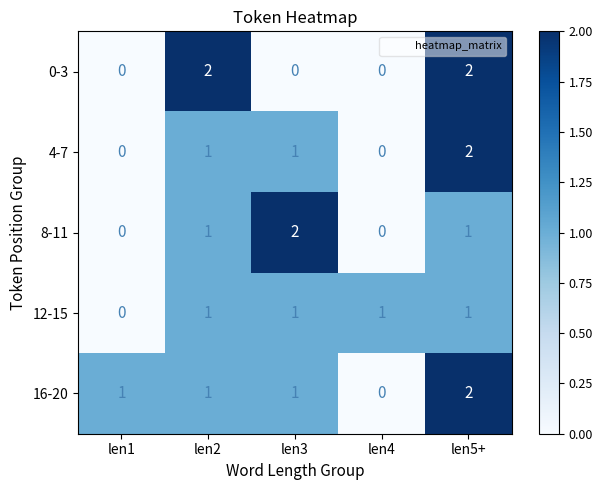

Which series changed the most between len2 and len4?

0-3